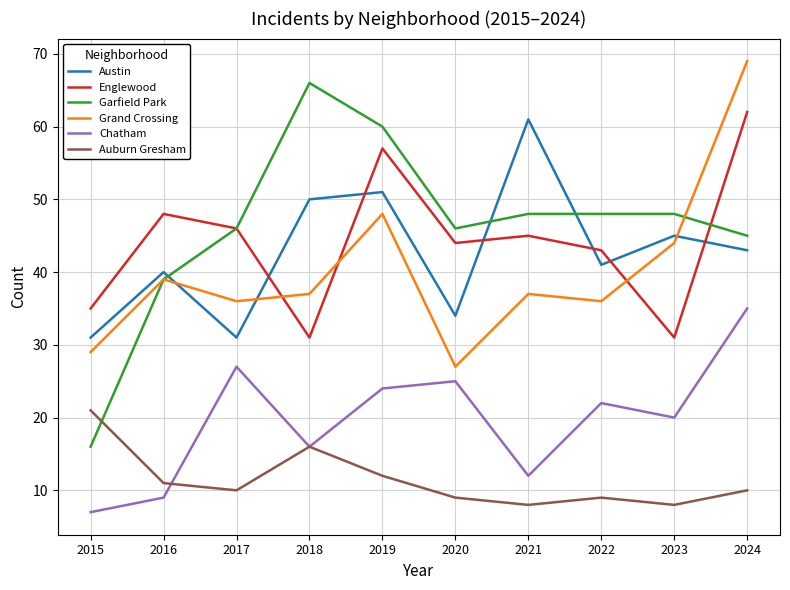

Is it true that Chatham equals 16 at 2018?

True